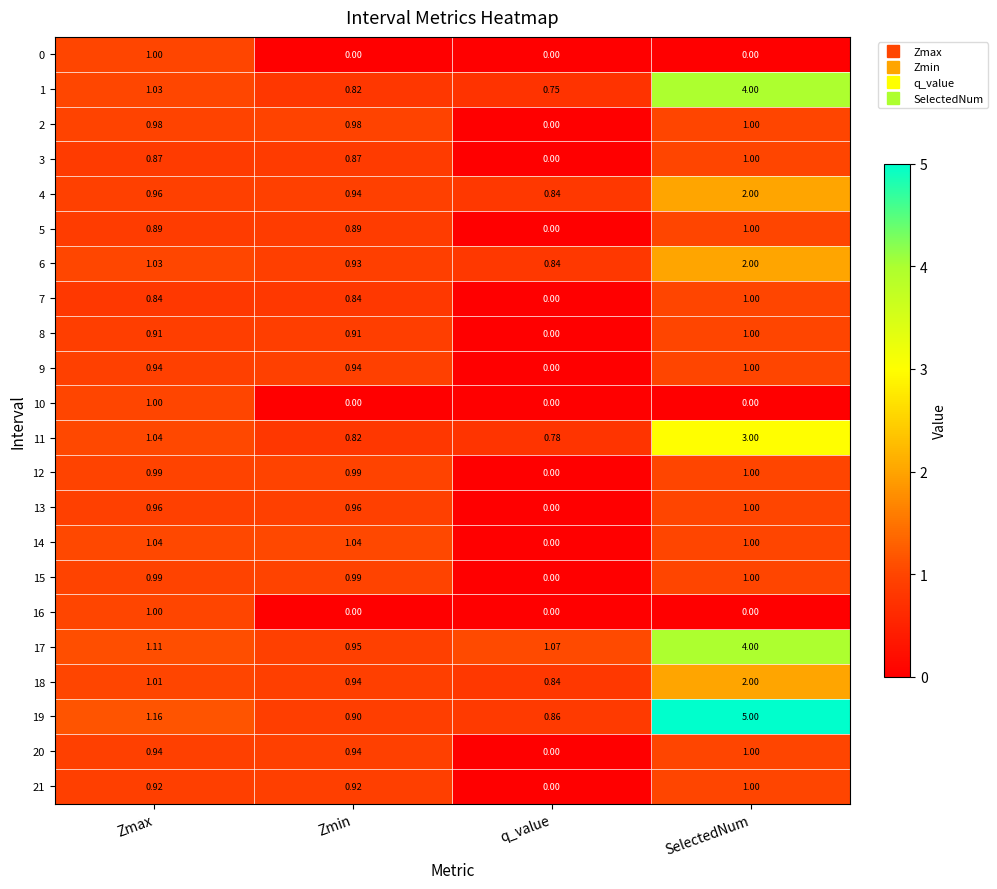

What is the greatest value displayed?

5.0